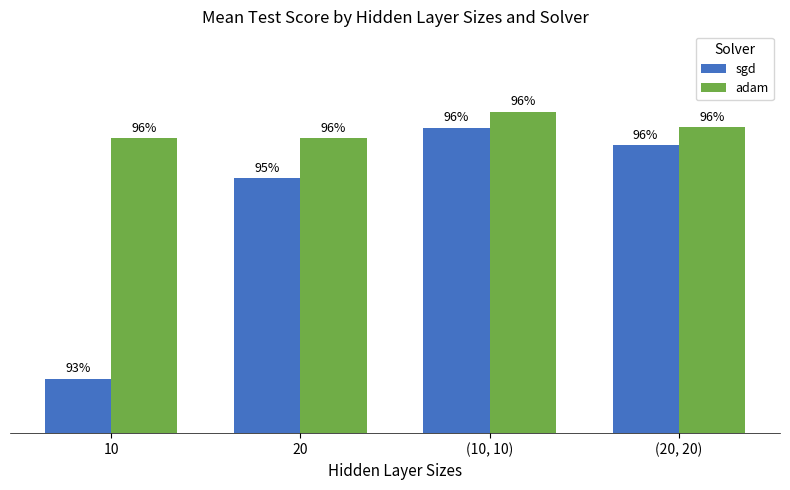

Does the chart contain any negative values?

No